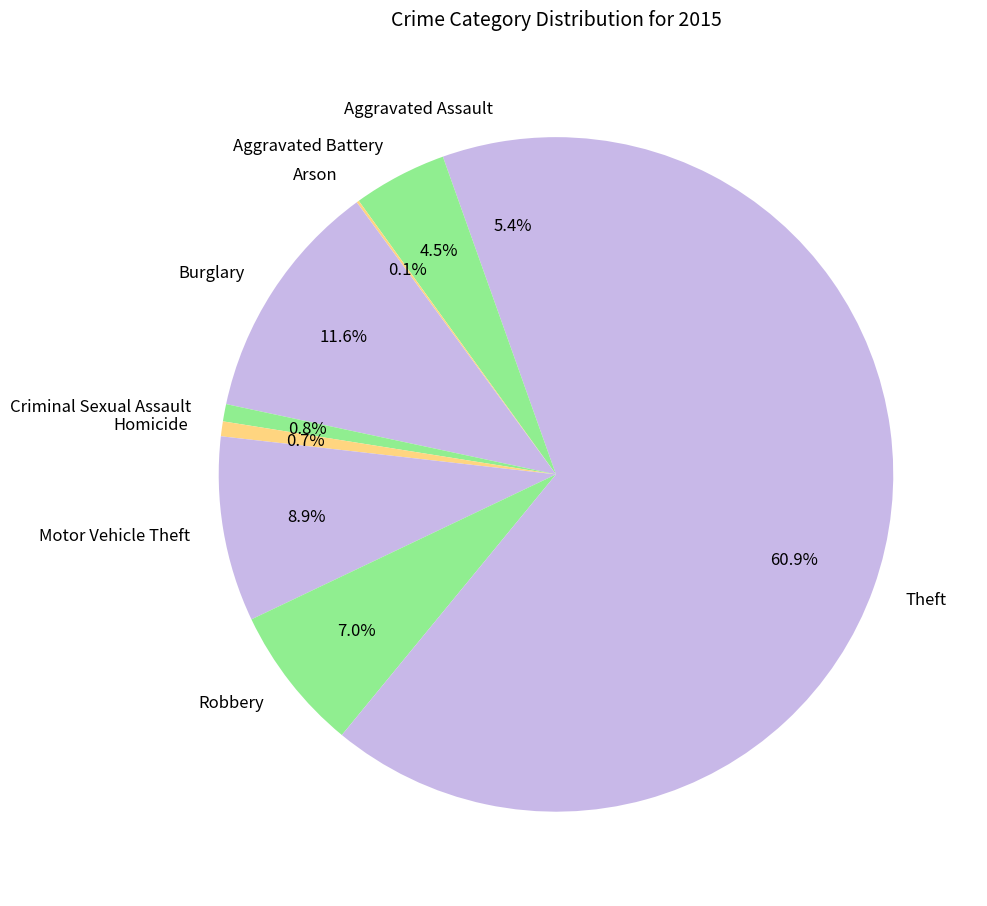

What percentage is the Homicide slice, to the nearest percent?

1%